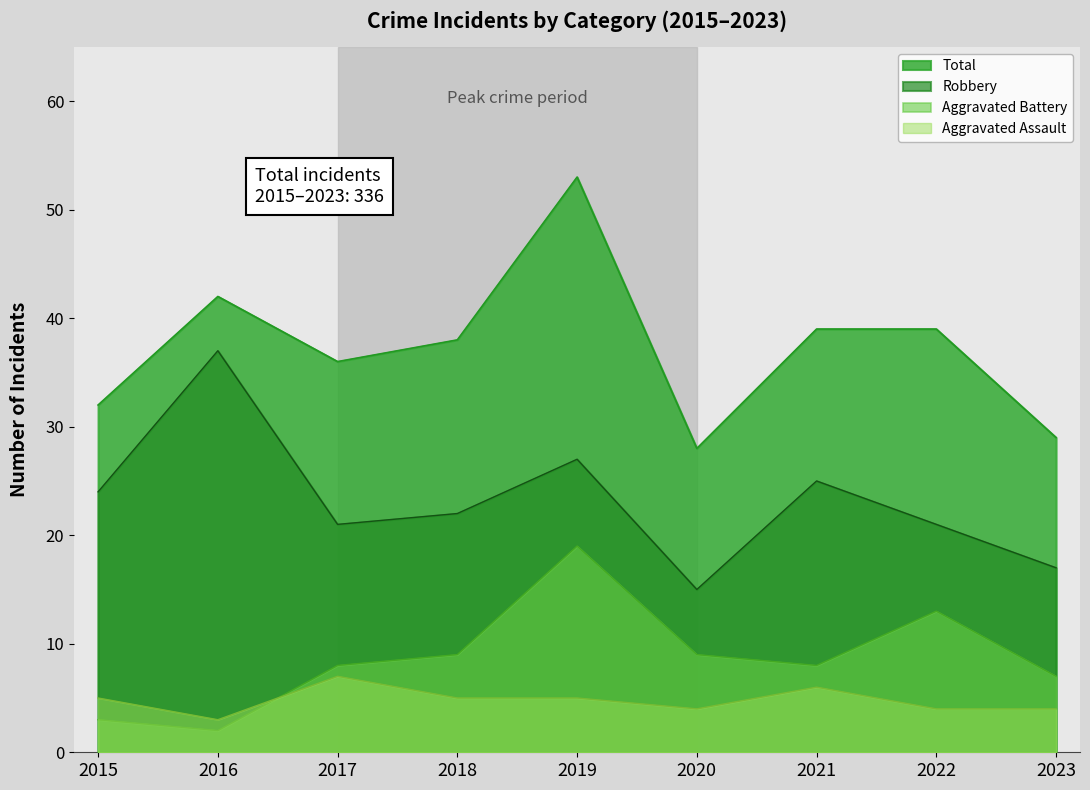

At which label does Aggravated Assault reach its minimum?

2016